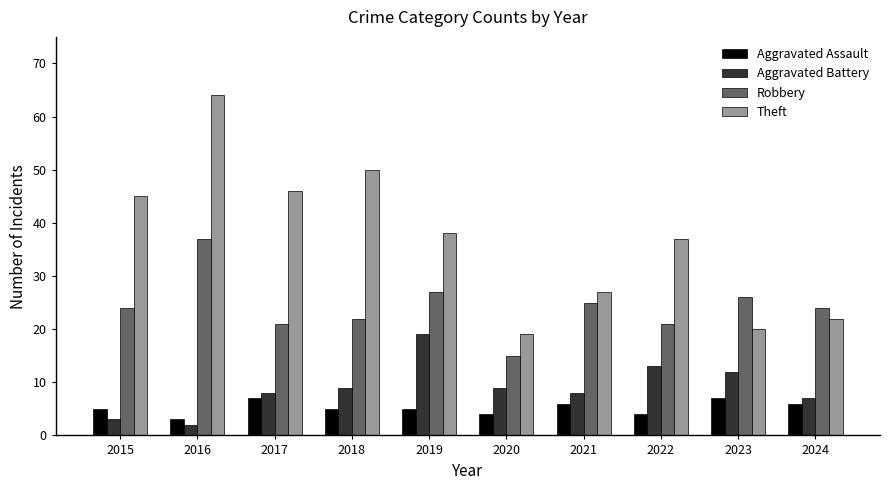

What is the value of the Theft bar at the 8th from the left?

37